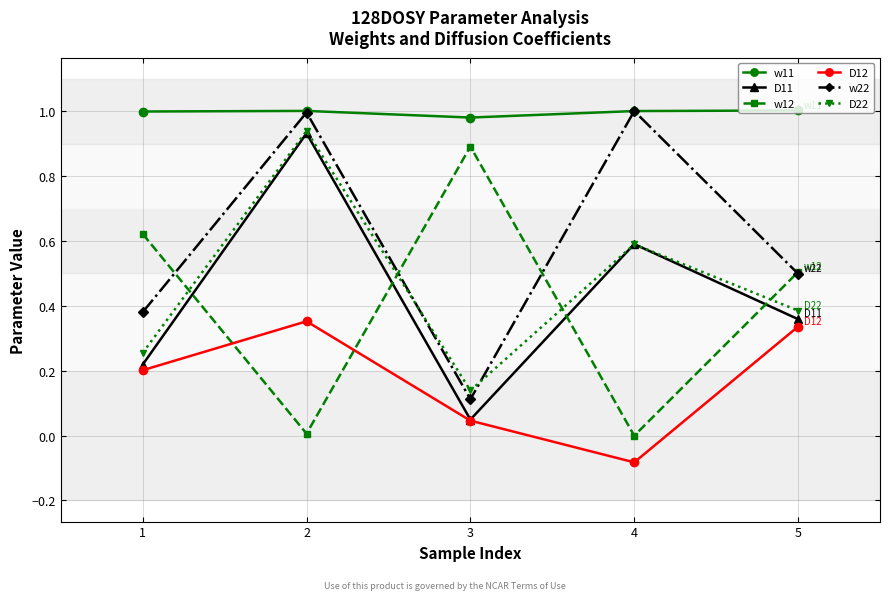

How many series are shown in this chart?

6